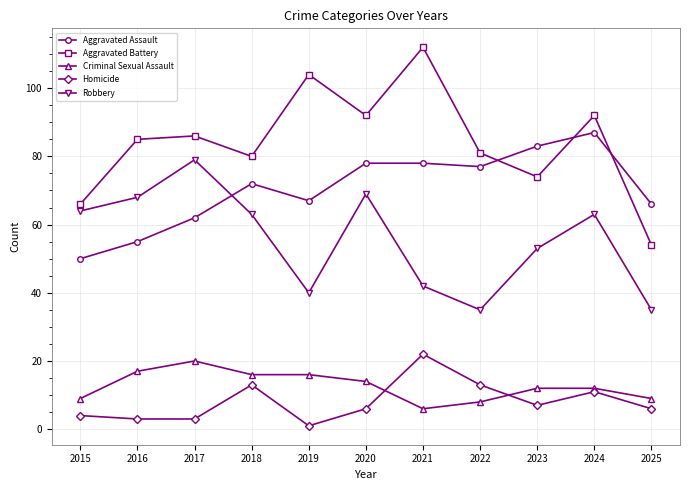

Where is Homicide nearest to the value 11?

2024